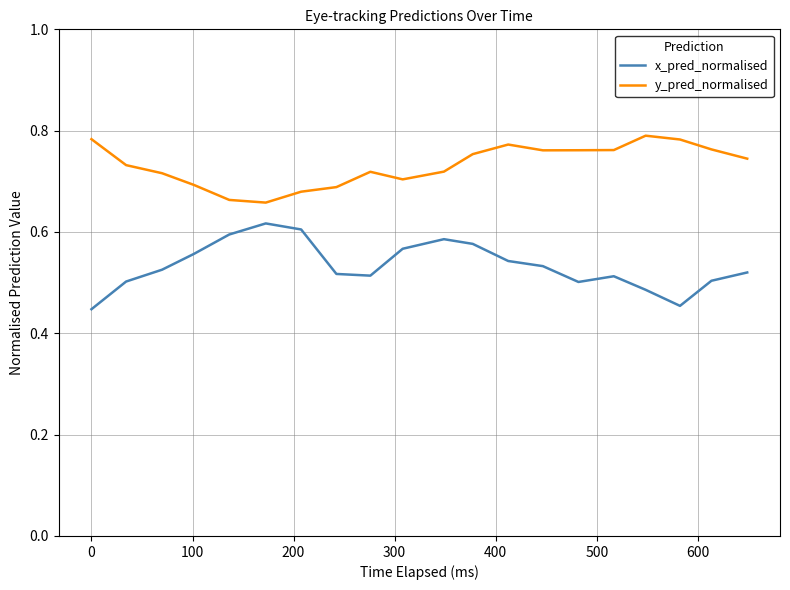

Does the chart have visible grid lines?

Yes